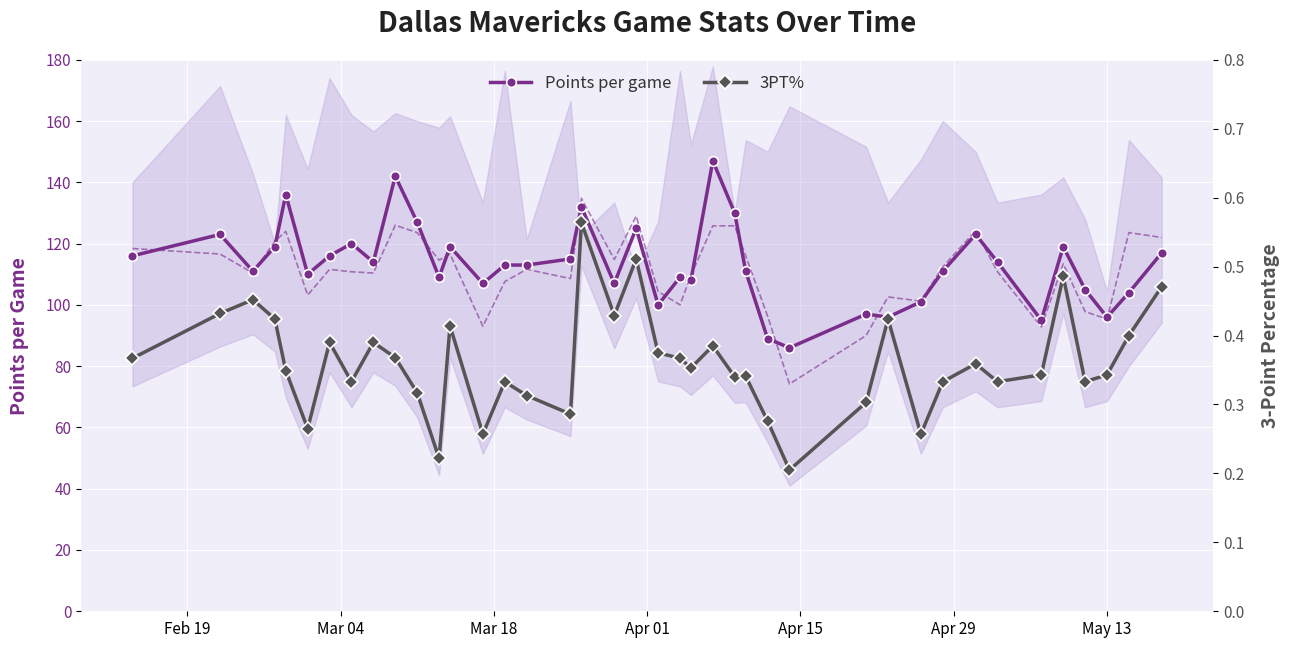

What is the maximum value shown in the chart?

147.0